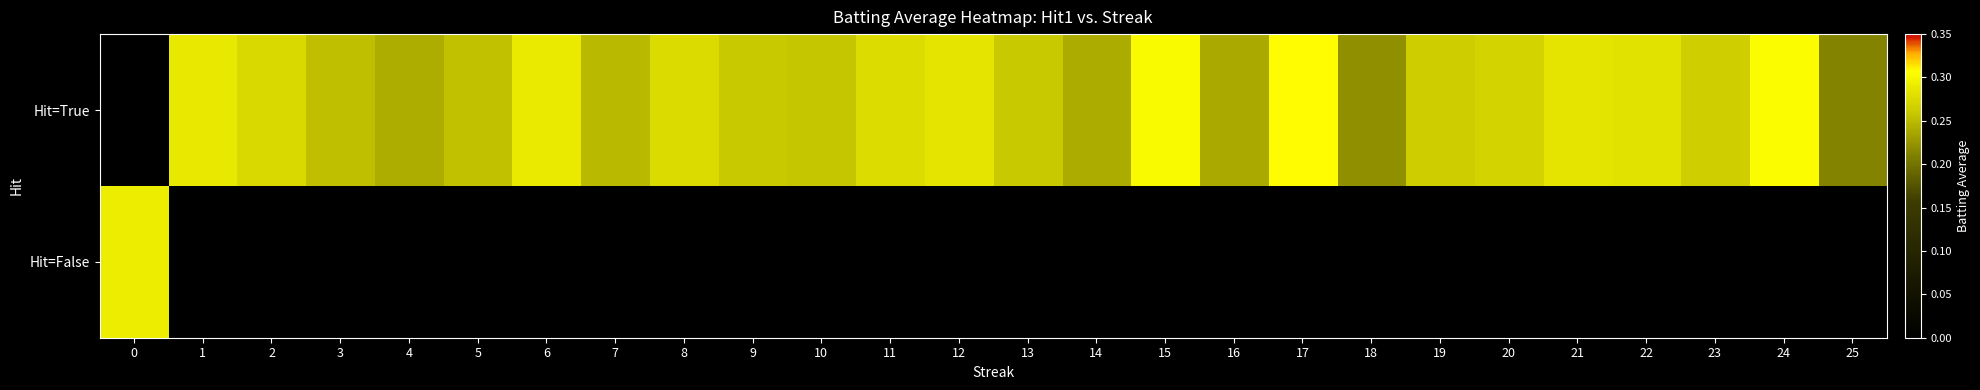

How many categories are shown in the chart?

26